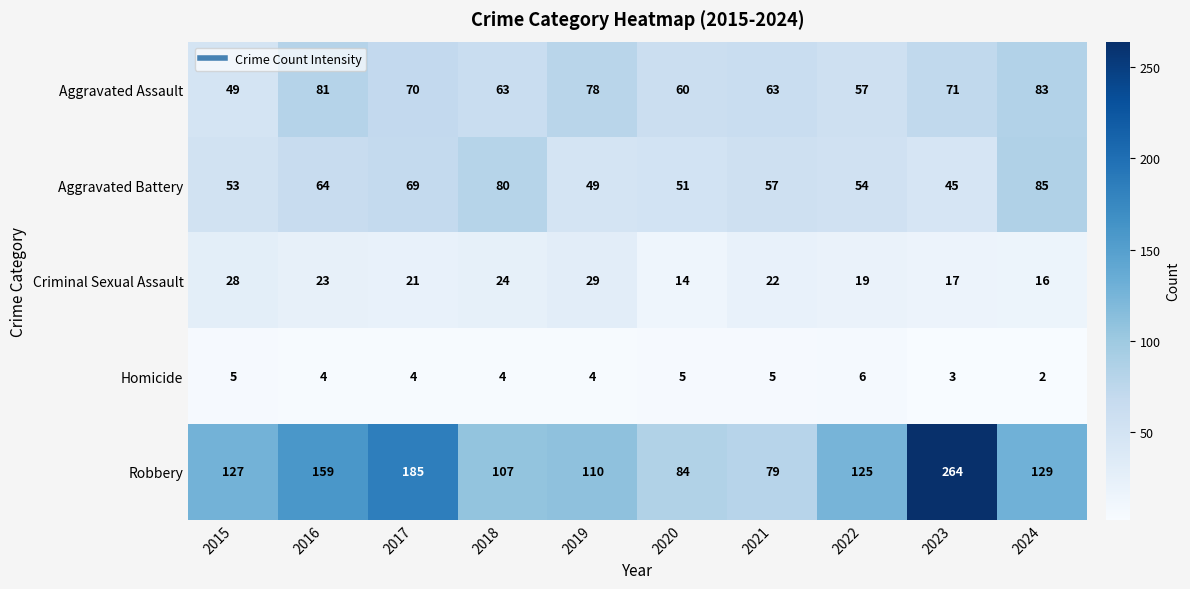

Which series has the largest range (max minus min)?

Robbery